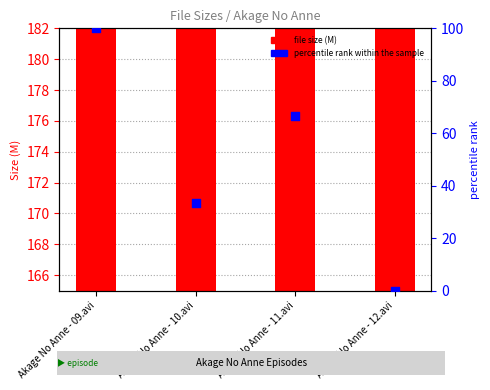

Which series contains the highest Y value?

file size (M)